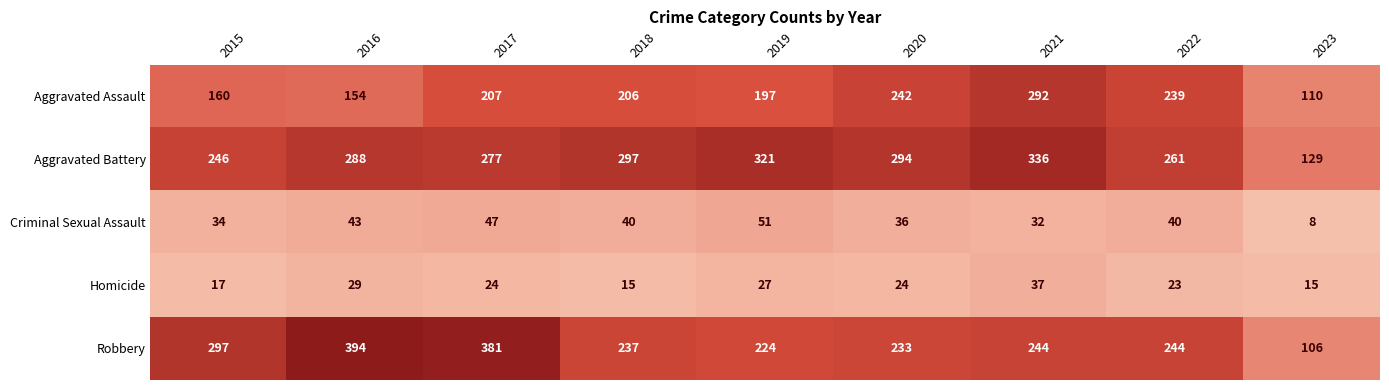

Read the Homicide value at 2020, to the nearest 10.

20